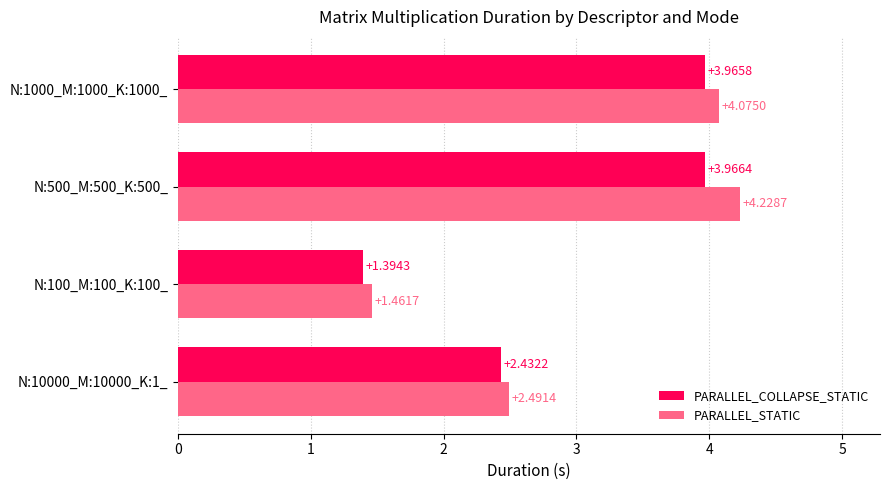

What is the difference between the maximum and minimum values in the PARALLEL_COLLAPSE_STATIC series?

2.6